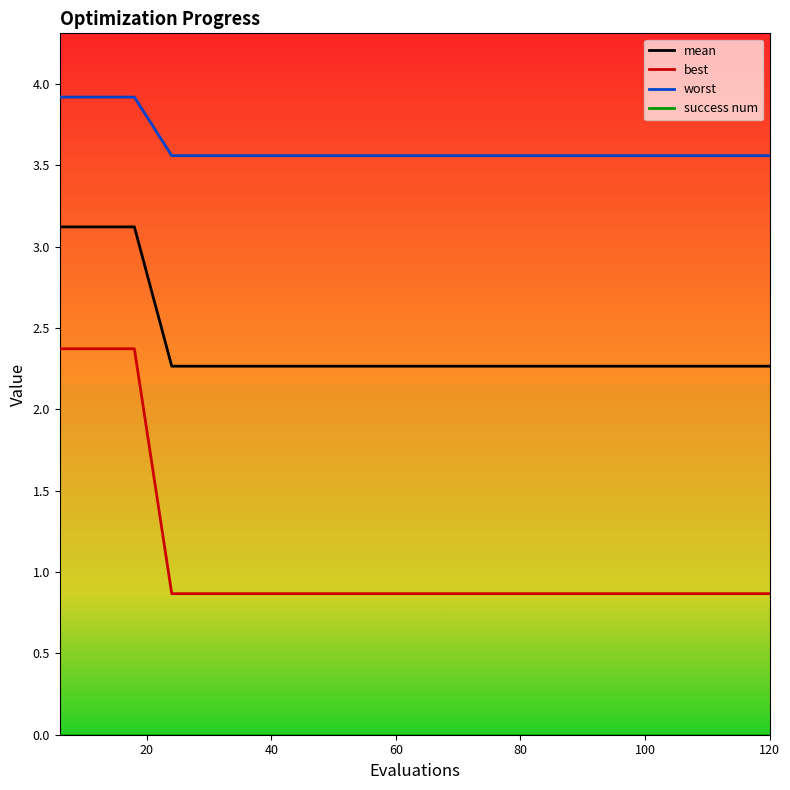

True or false: best and mean intersect in this chart.

False